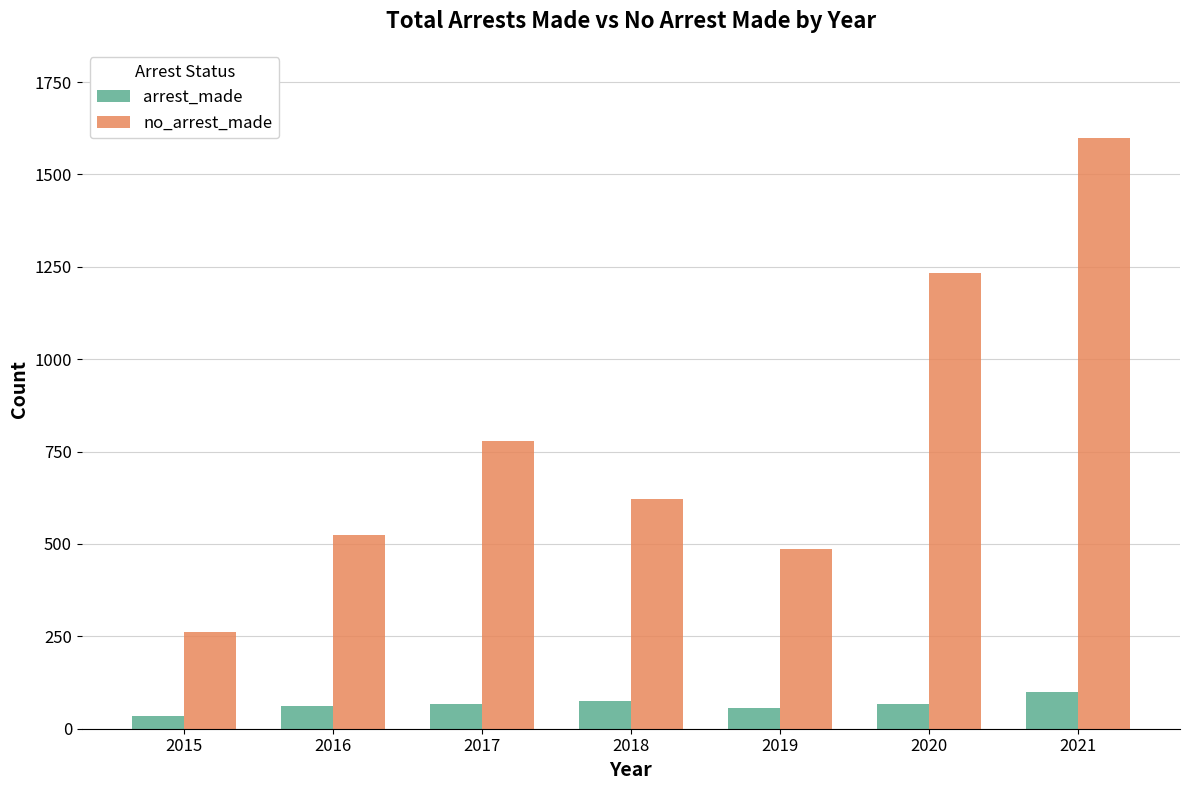

How many series are shown in this chart?

2